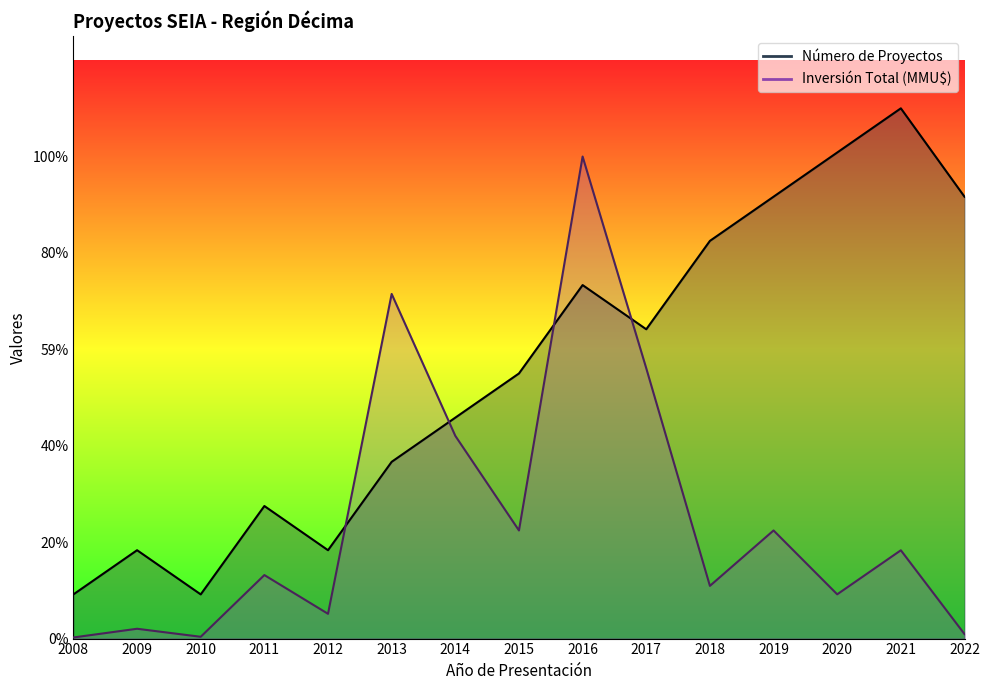

What is the value of the Número de Proyectos point at the 2nd from the left?

2.2